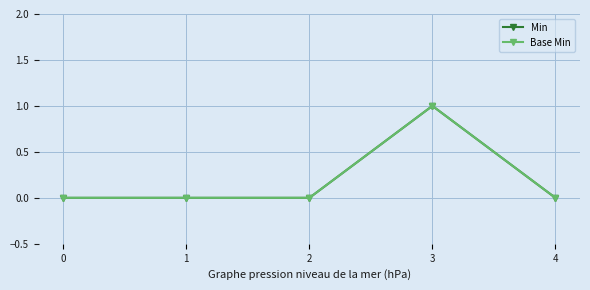

Does the chart have visible grid lines?

Yes